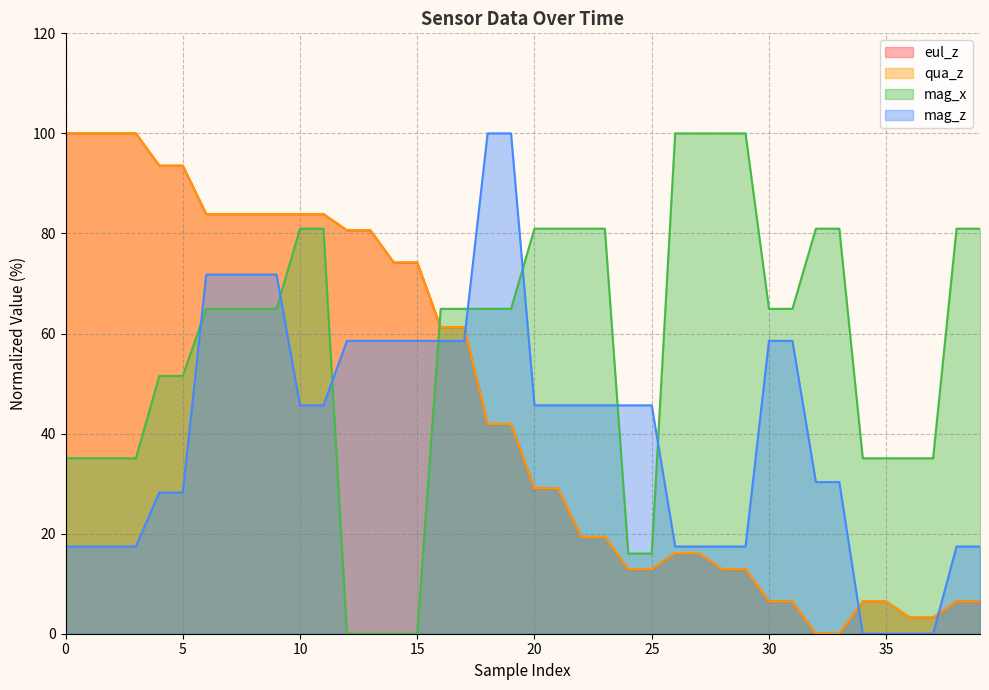

Which series has the largest range (max minus min)?

mag_z